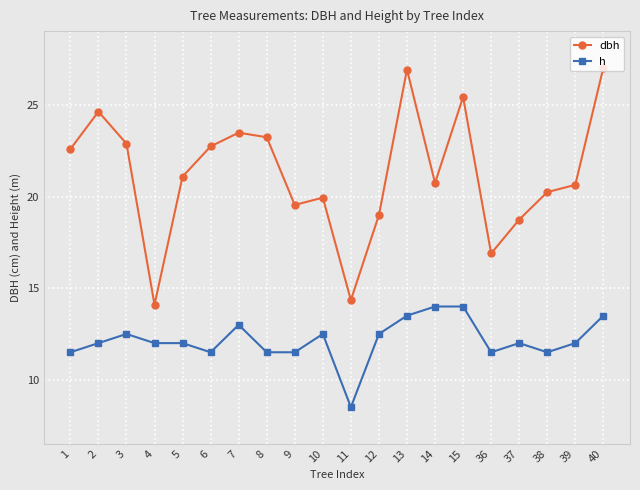

Which series has the largest range (max minus min)?

dbh